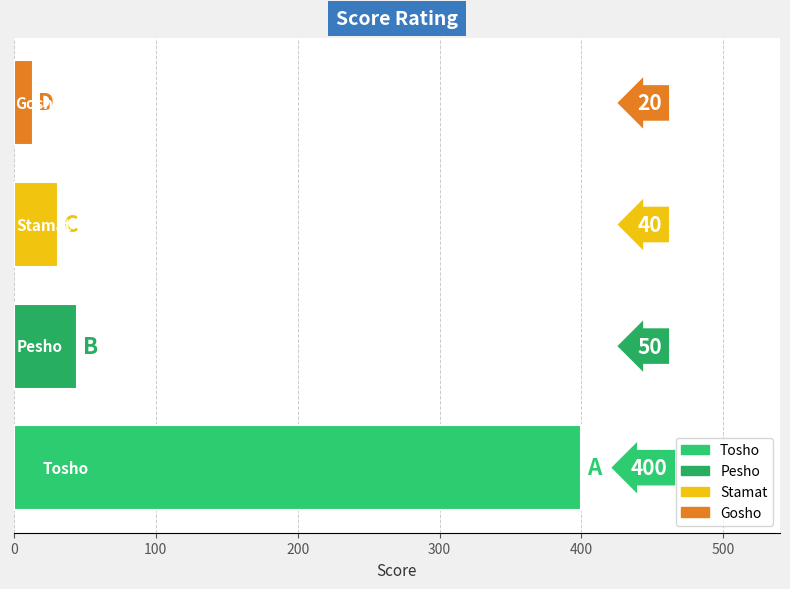

How many bars are there in total?

4